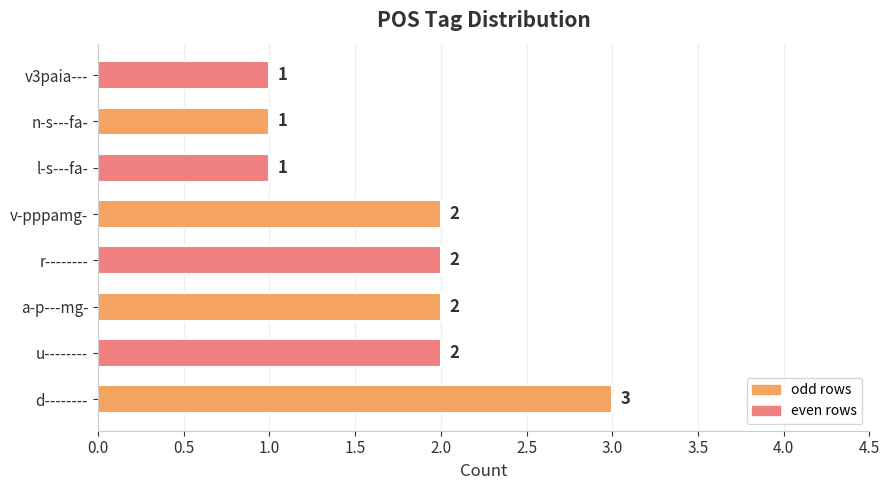

What is the difference between the maximum and minimum values?

2